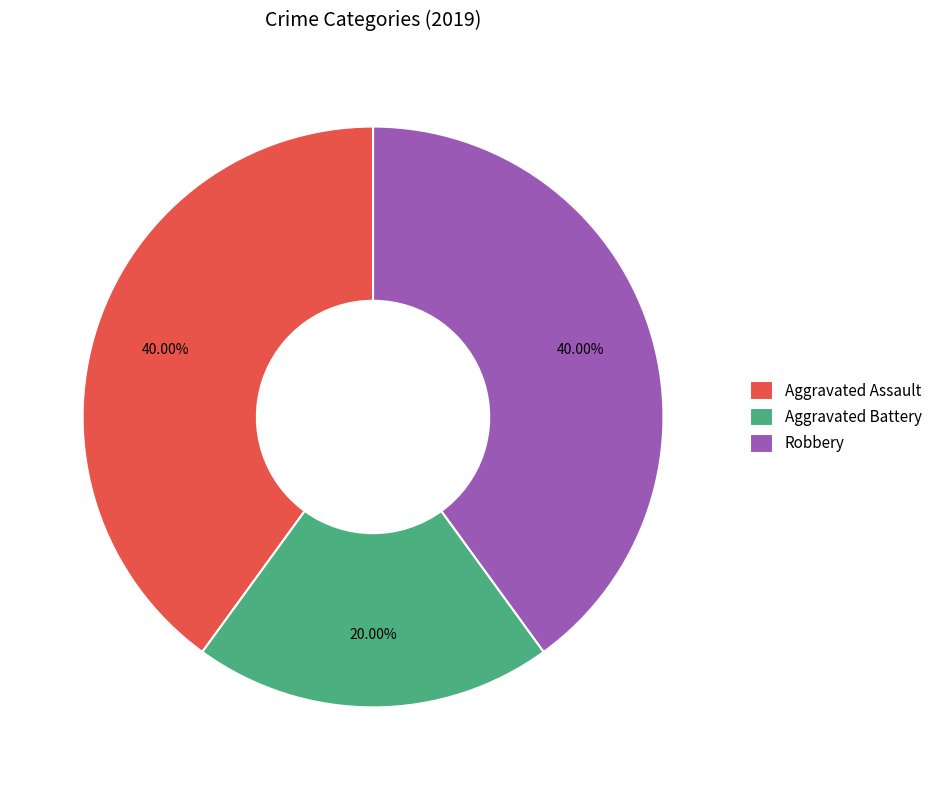

To the nearest percent, what portion does Aggravated Battery represent?

20%